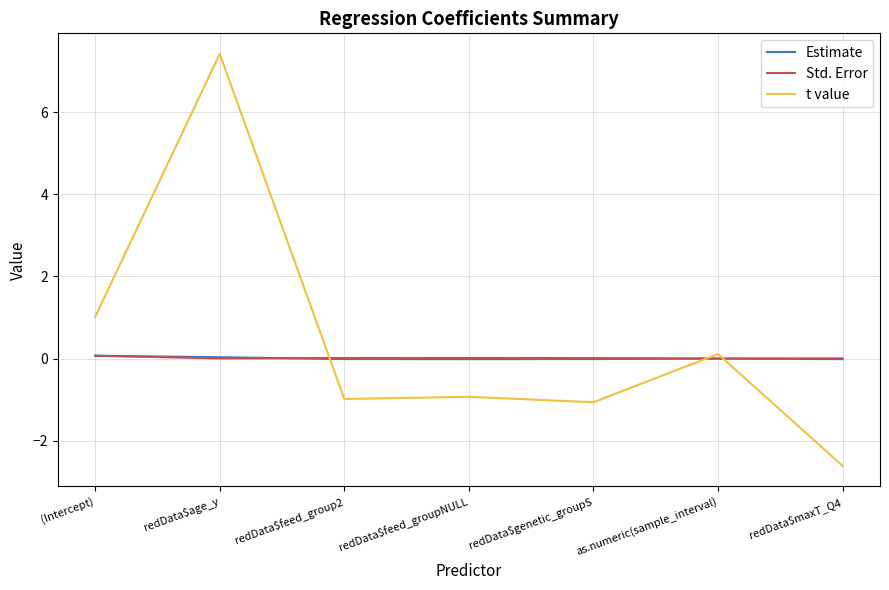

Which series changed the most between as.numeric(sample_interval) and redData$maxT_Q4?

t value